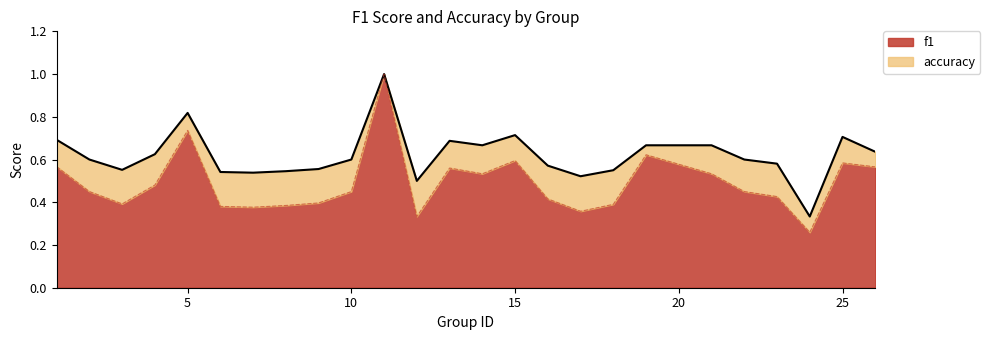

At which label is accuracy closest to 0?

24